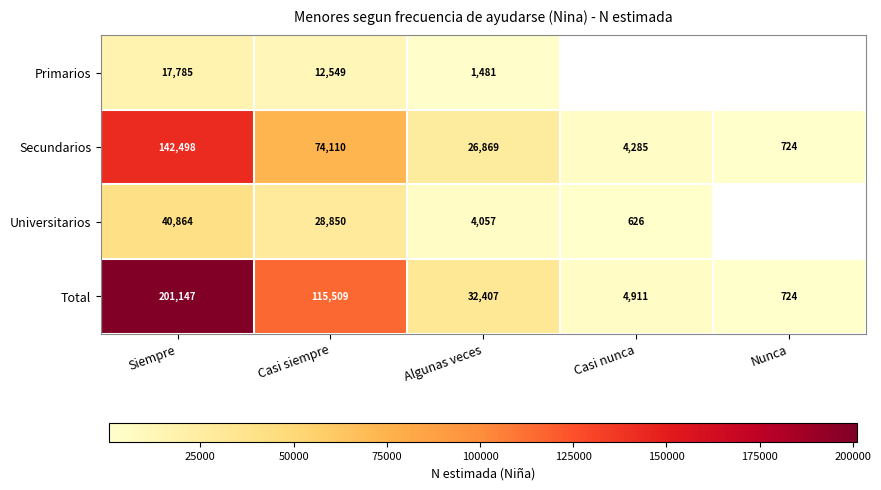

True or false: Secundarios has a value of 200040 at Siempre.

False